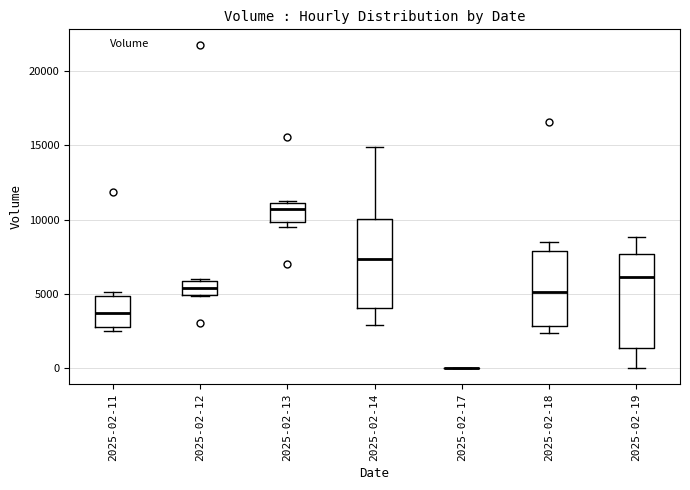

Reading left to right, transcribe this box plot: for each box, give where its median line is, the range the box spans, and where its two whiskers end, as read against the y-axis. The values are not printed on the chart, so give them approximately, as read against the axis.

2025-02-11: median 3500, box 3000 to 5000, whiskers 2500 to 5000 (just above the box's upper edge)
2025-02-12: median 5500, box 5000 to 6000, whiskers 5000 to 6000
2025-02-13: median 10500, box 10000 to 11000, whiskers 9500 to 11000
2025-02-14: median 7500, box 4000 to 10000, whiskers 3000 to 15000
2025-02-17: box collapsed to a line at 0, whiskers 0 to 0
2025-02-18: median 5000, box 3000 to 8000, whiskers 2500 to 8500
2025-02-19: median 6000, box 1500 to 7500, whiskers 0 to 9000